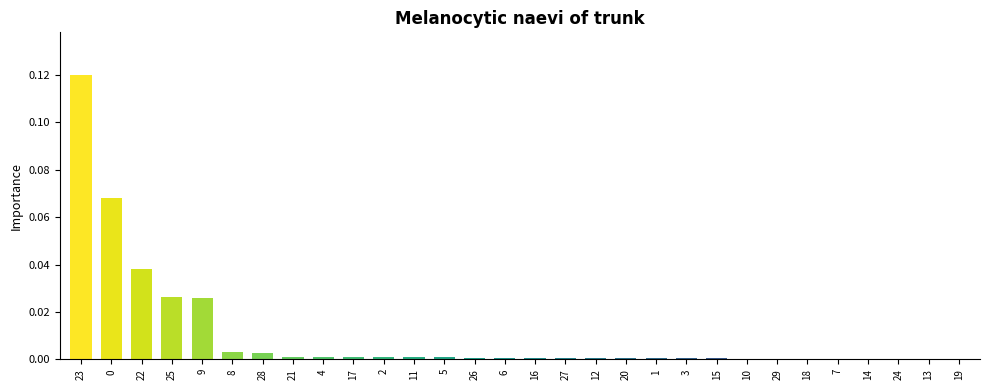

Are the bars horizontal?

No